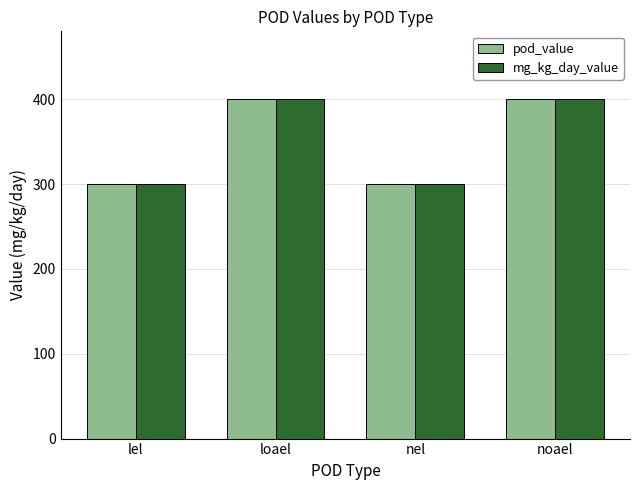

What is the smallest value displayed?

300